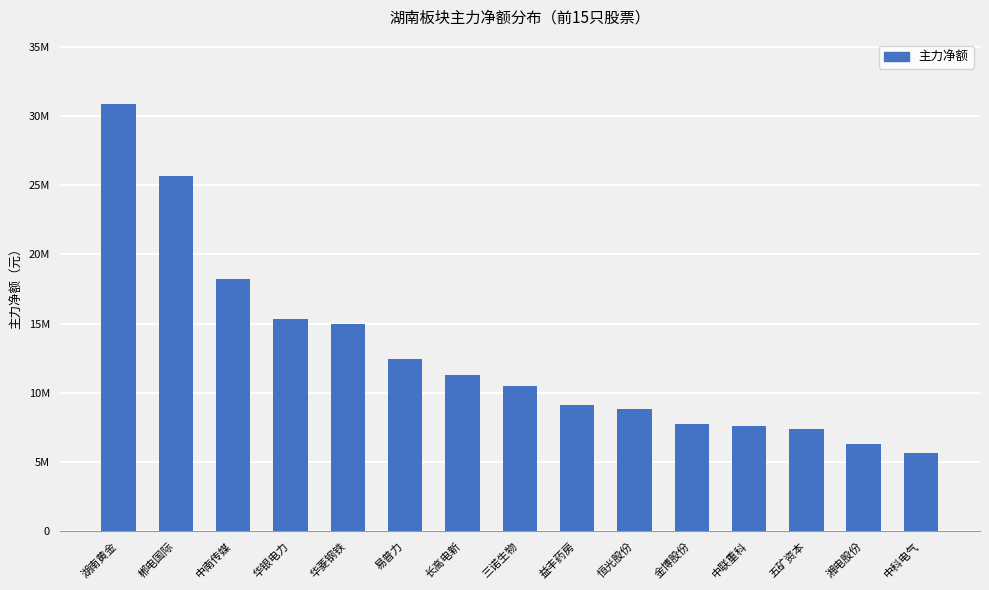

What value does the data have at 中南传媒?

18207923